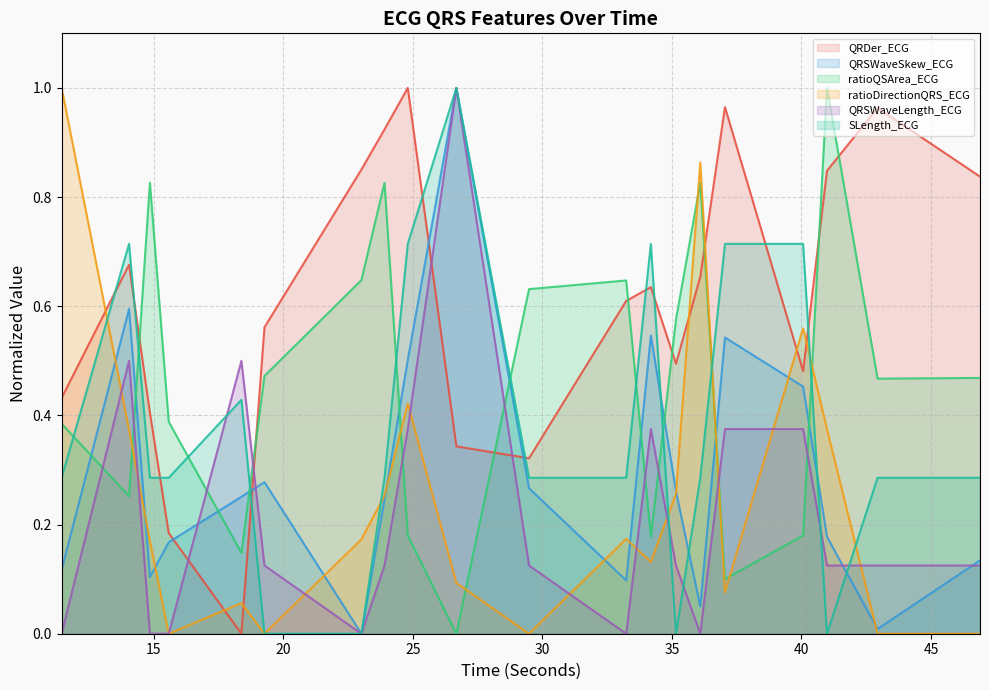

Which series has the largest range (max minus min)?

QRDer_ECG